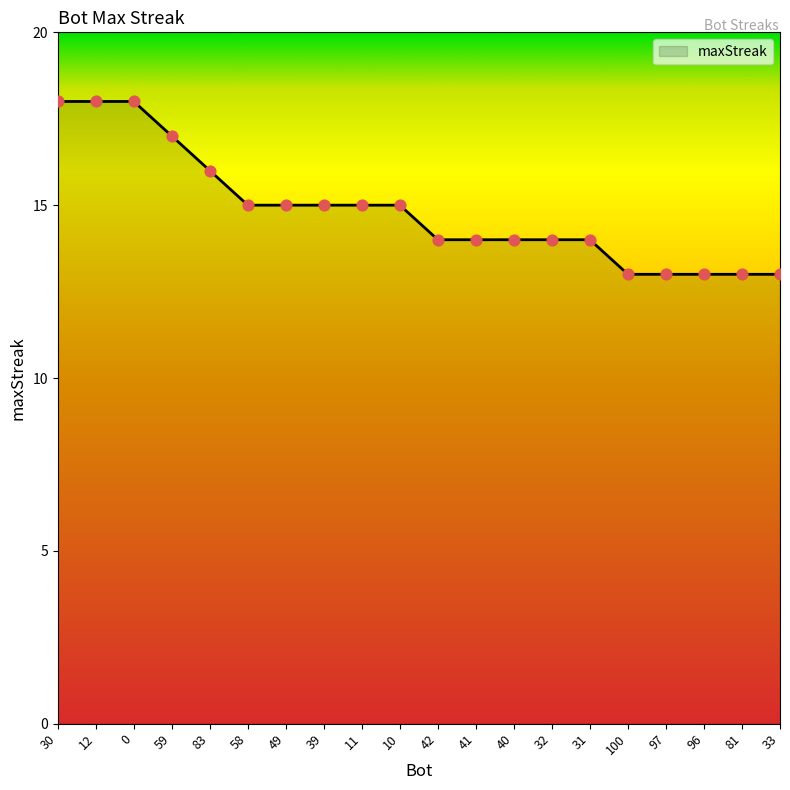

Between 58 and 100, which is larger?

58